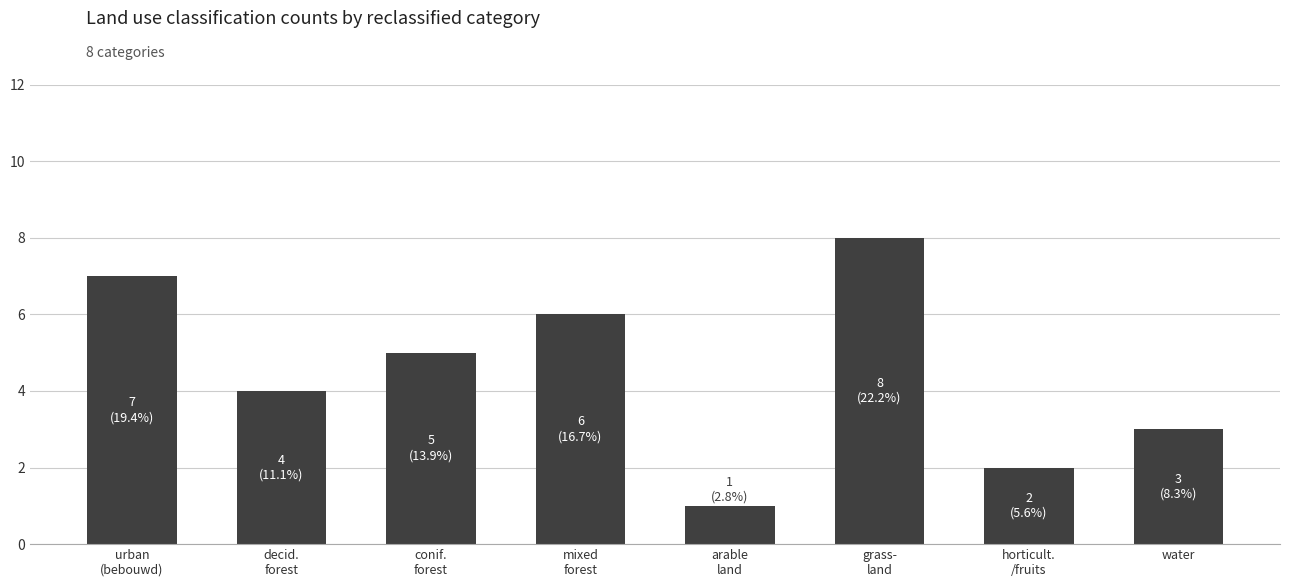

Rank the categories by value from lowest to highest.

arable
land, horticult.
/fruits, water, decid.
forest, conif.
forest, mixed
forest, urban
(bebouwd), grass-
land